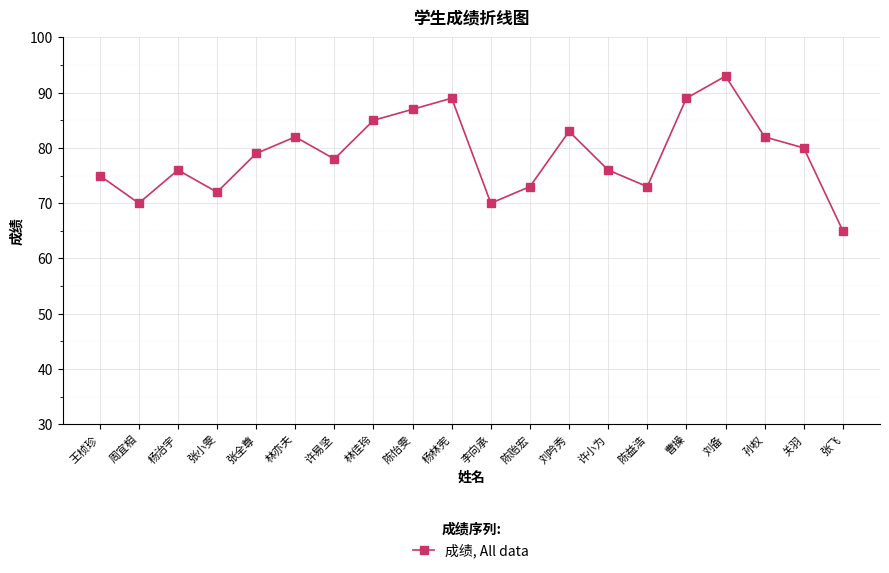

What is the difference between the values at 张全尊 and 陈贻宏?

6